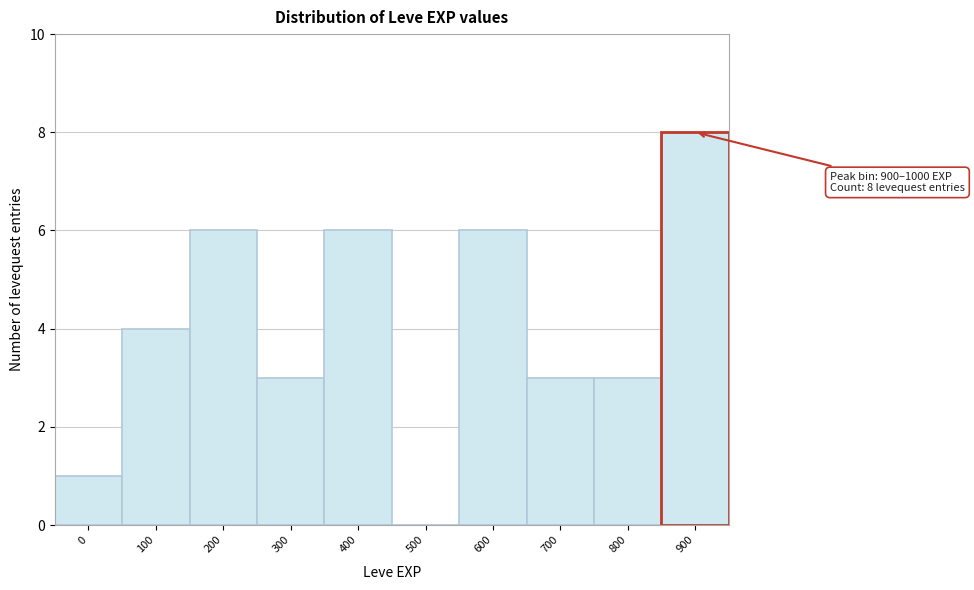

Reading left to right, what are all the values shown in this chart?

0=1	100=4	200=6	300=3	400=6	500=0	600=6	700=3	800=3	900=8